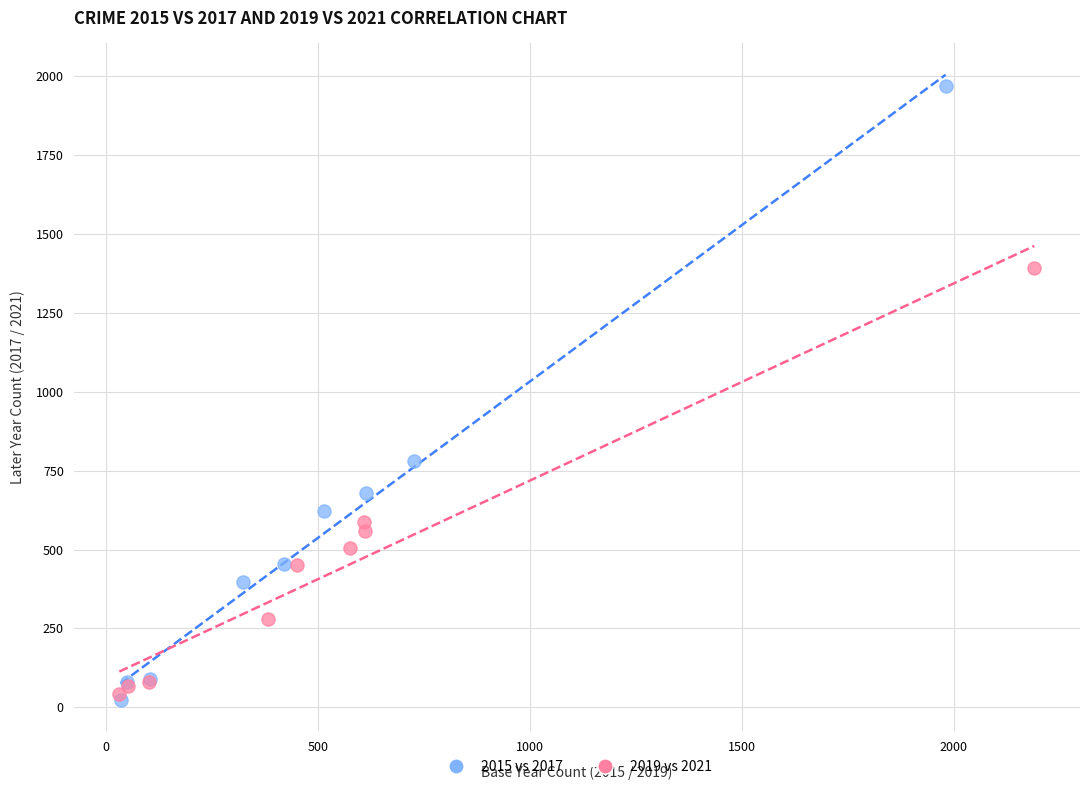

Which series has the widest spread of Y values?

2015 vs 2017